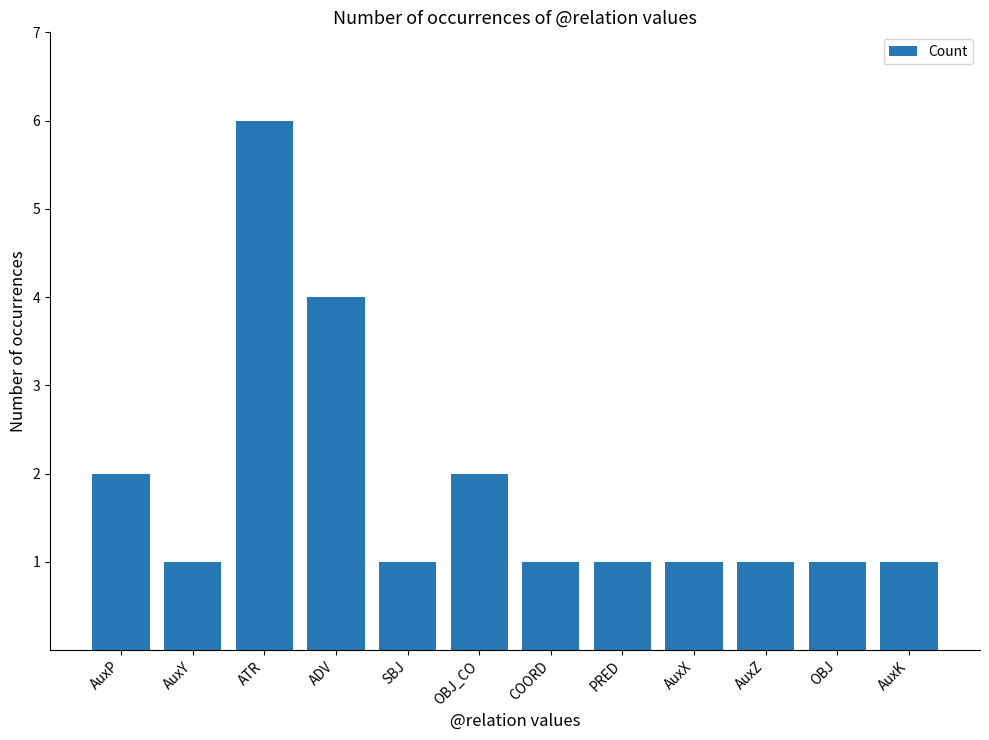

What is the greatest value displayed?

6